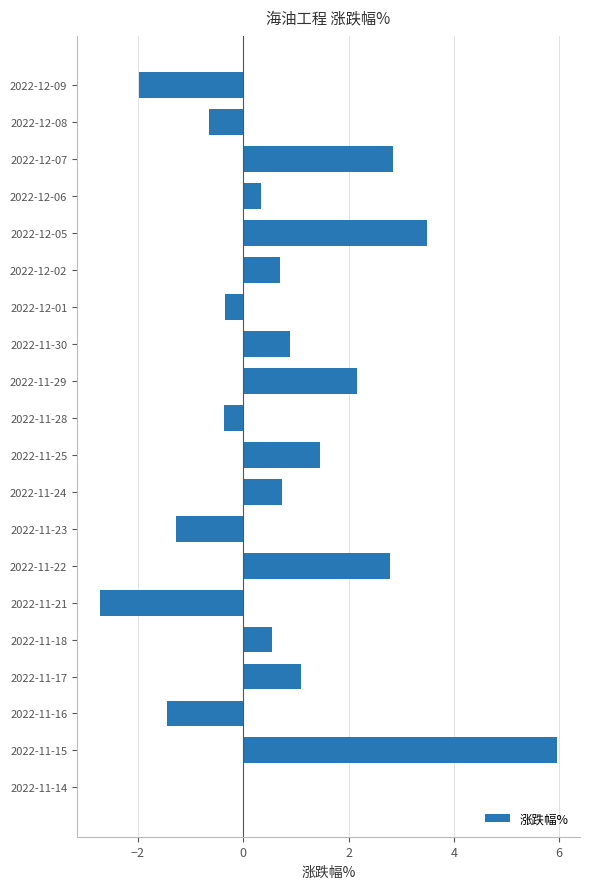

What is the maximum value shown in the chart?

6.0